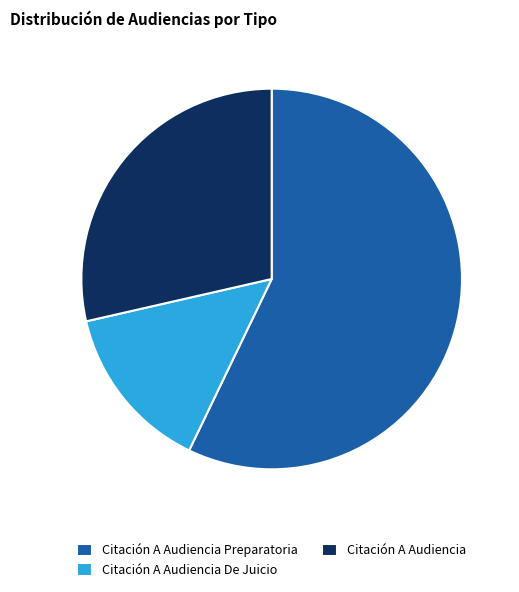

Does Citación A Audiencia Preparatoria account for over 50% of the chart?

Yes